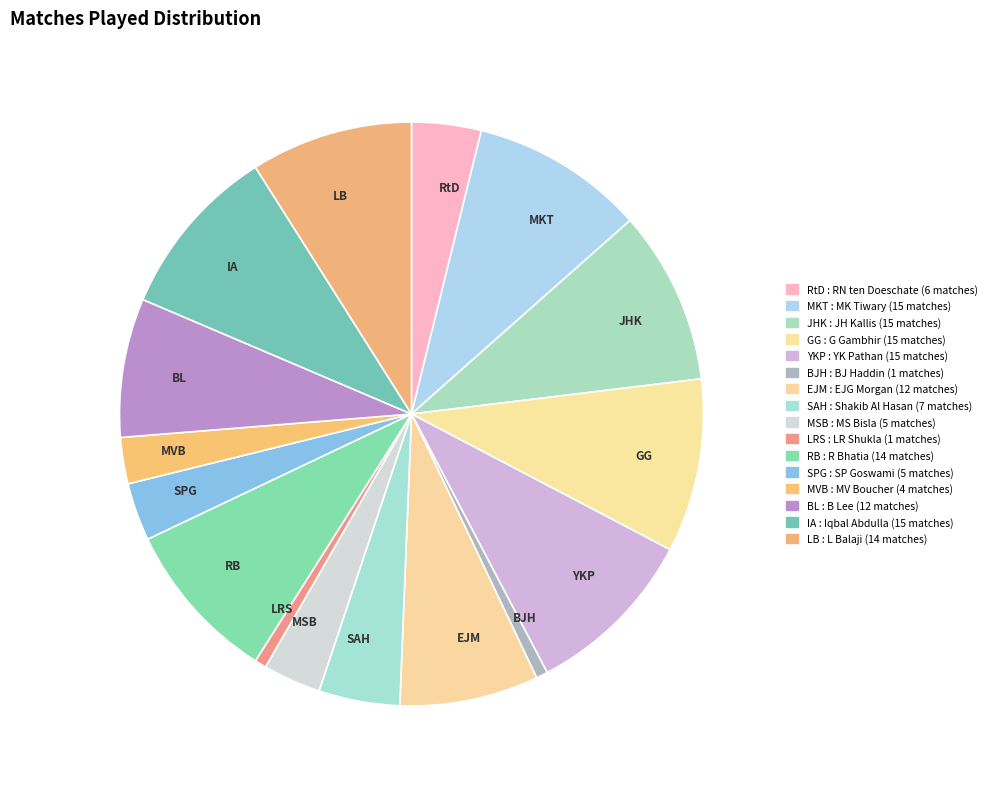

Is there a majority slice in this chart?

No